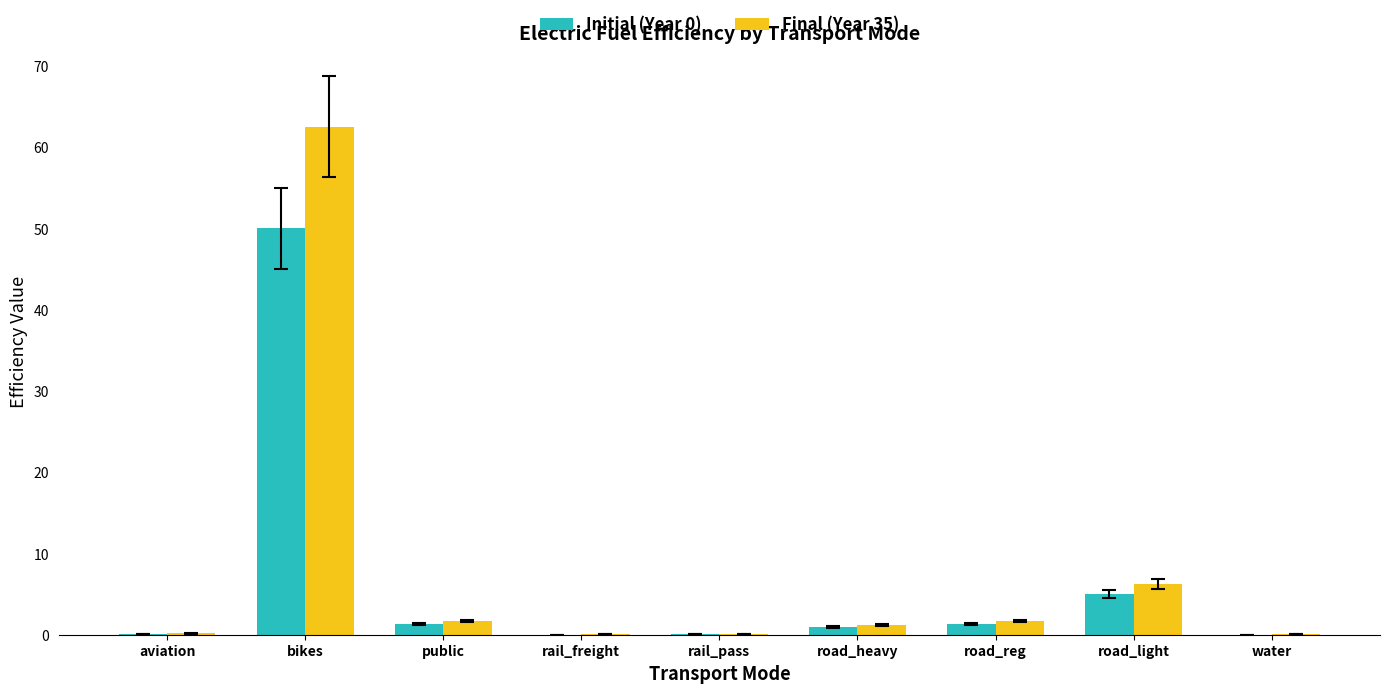

What is the sum of all Initial (Year 0) values?

58.9